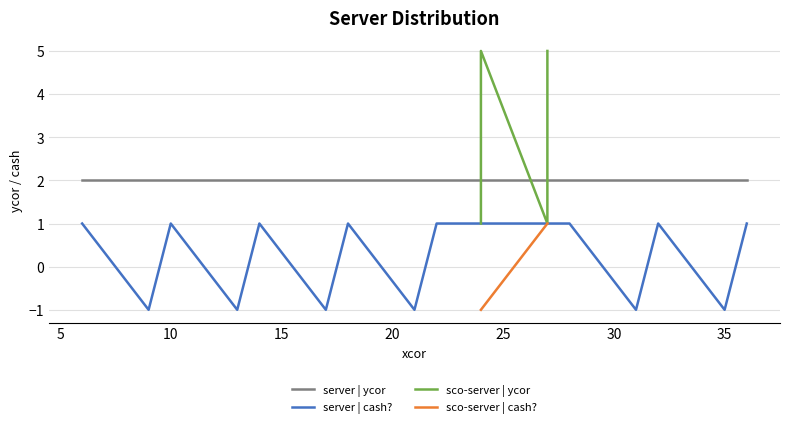

What is the sum of all values?

18